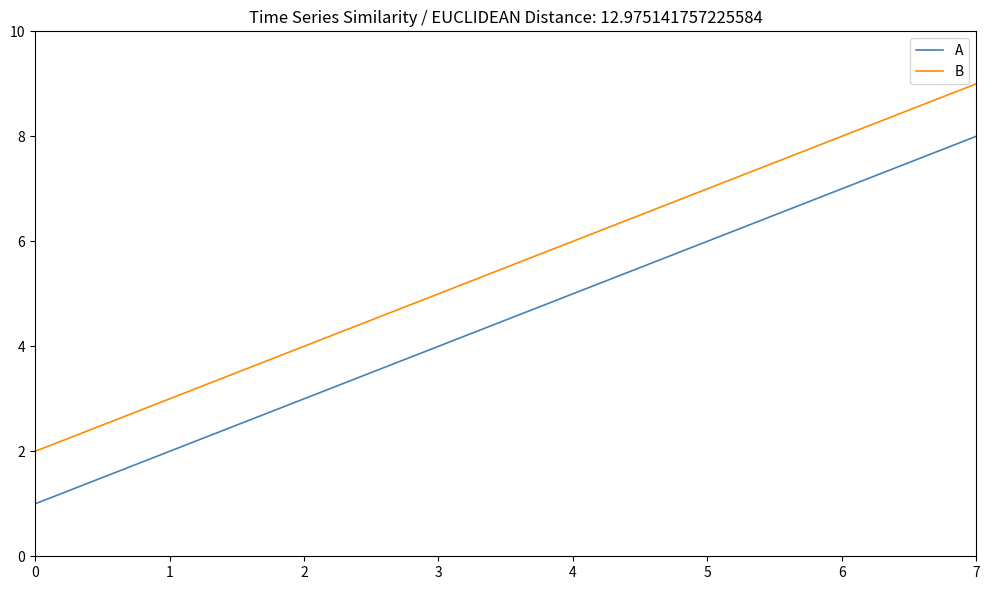

List the labels in order of B value, largest first.

7, 6, 5, 4, 3, 2, 1, 0